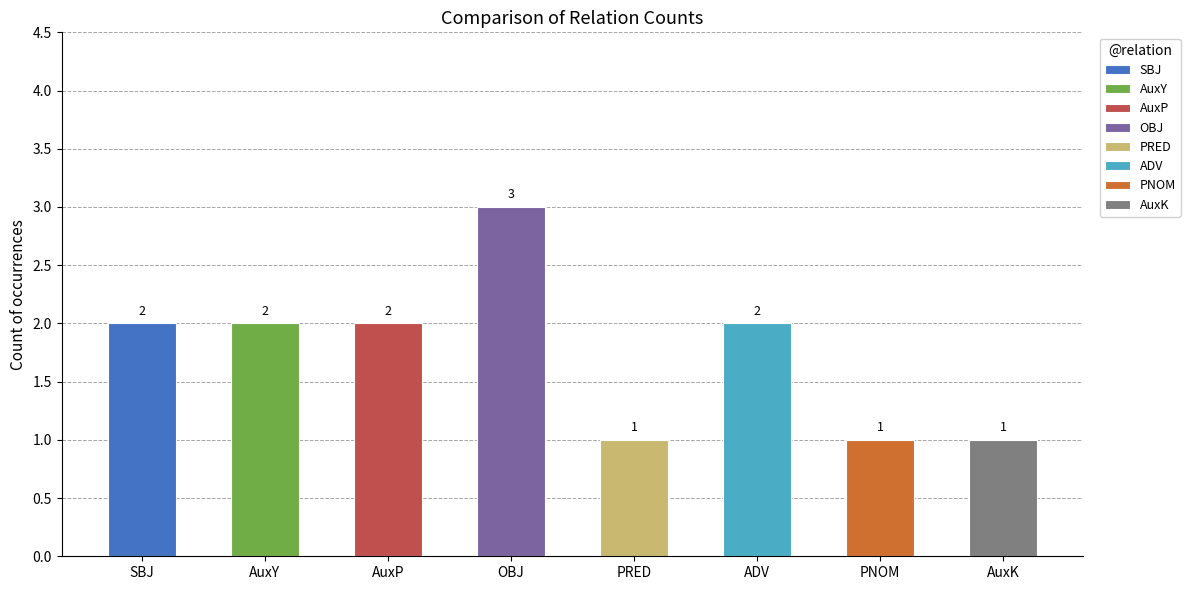

What is the sum of the values at AuxY and SBJ?

4